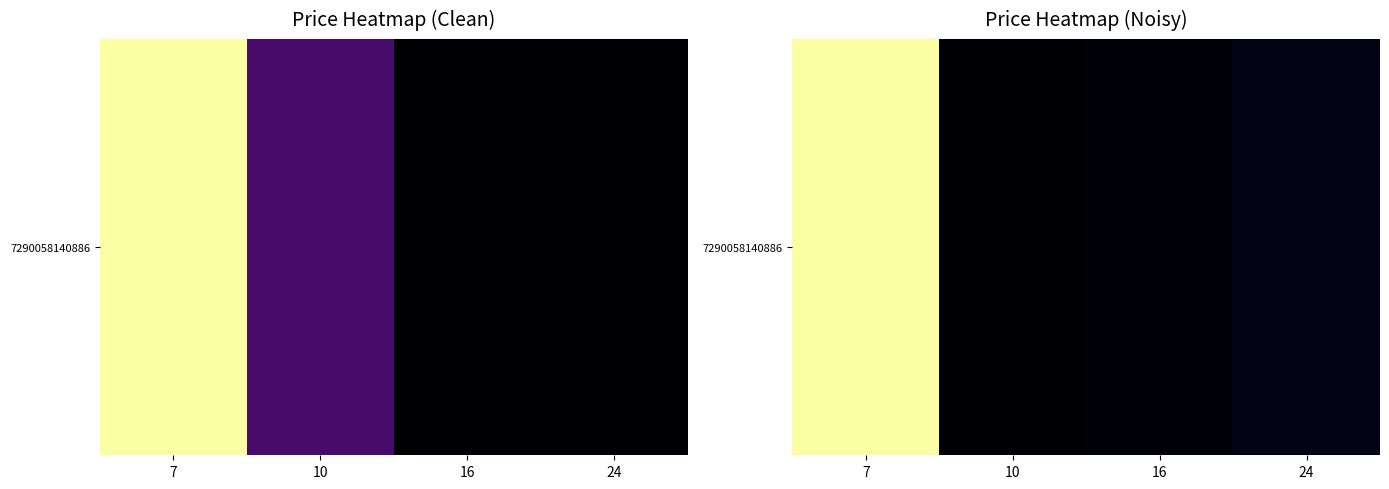

Reading left to right, transcribe all the data shown in this chart.

5.8	3.6	3.6	3.7